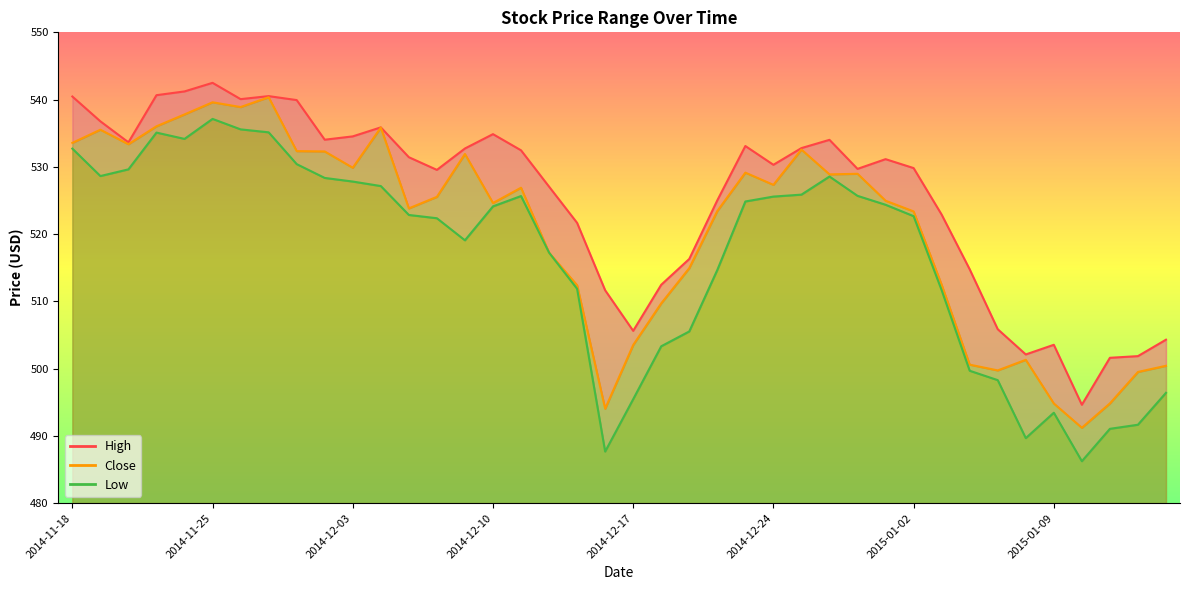

Which series changed the most between 2014-12-01 and 2014-12-18?

High